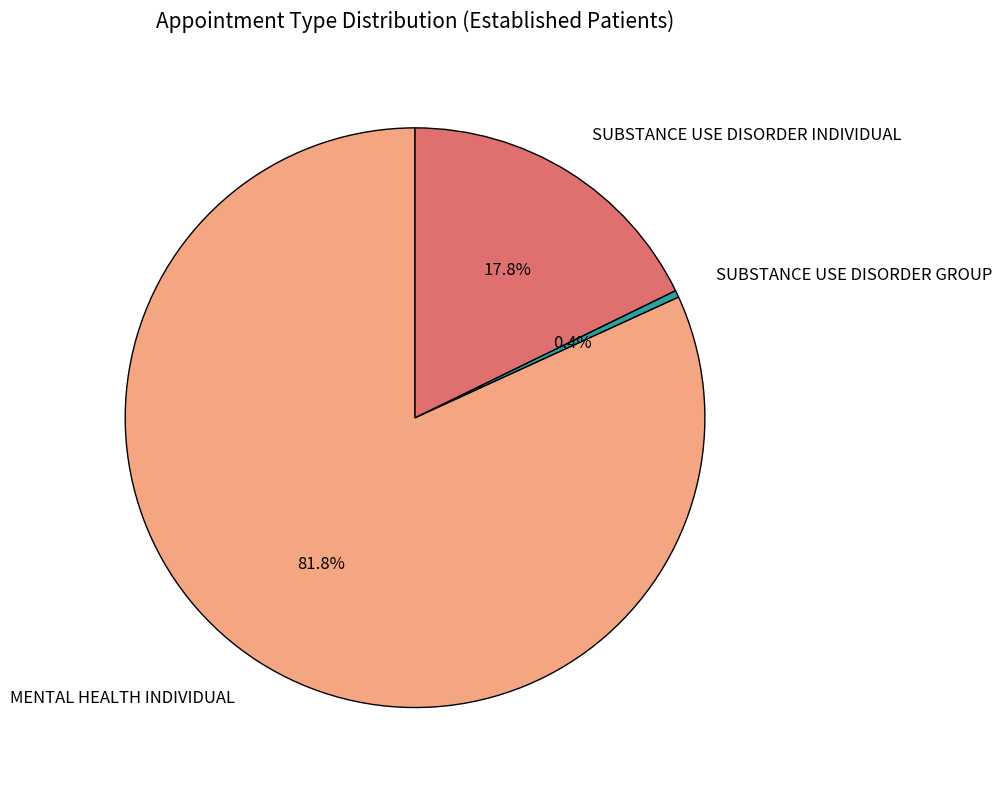

Does MENTAL HEALTH INDIVIDUAL represent more than half of the total?

Yes